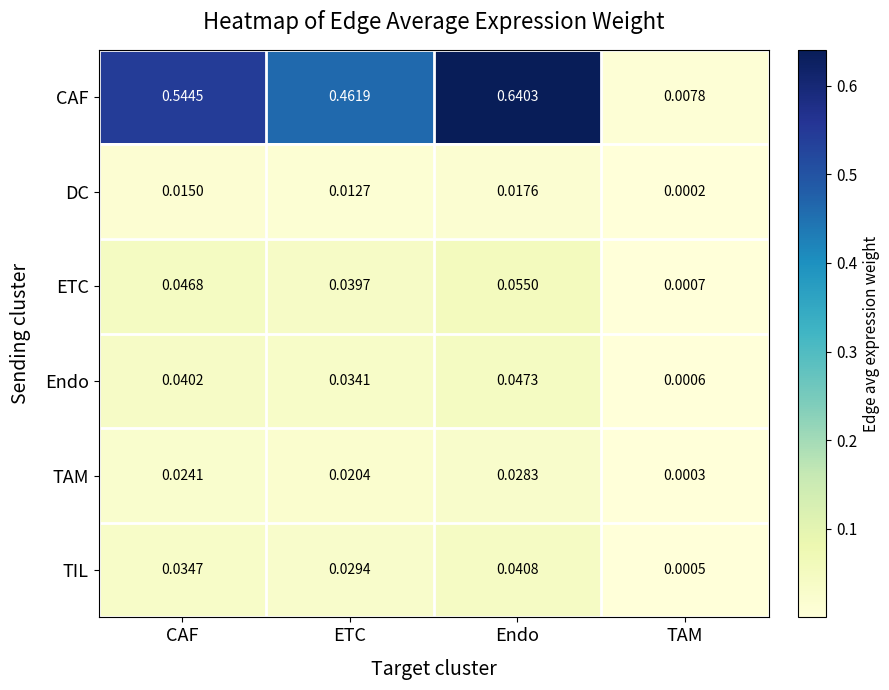

Which series has the widest spread of values?

CAF